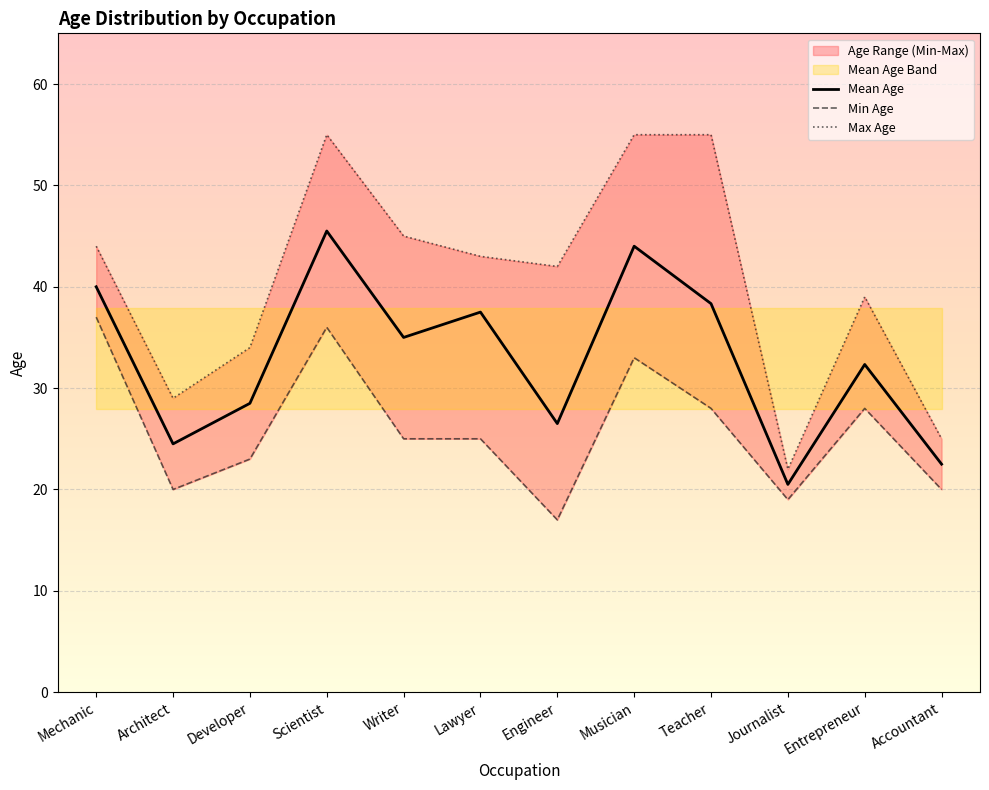

Which series has the widest spread of values?

Max Age